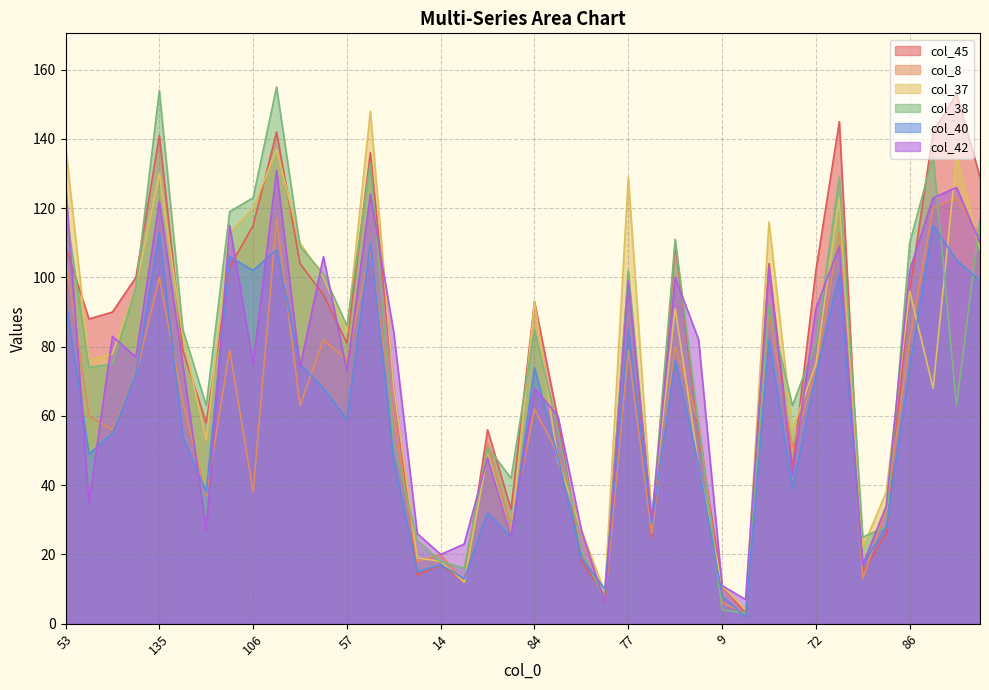

Read the col_40 value at 53.

94